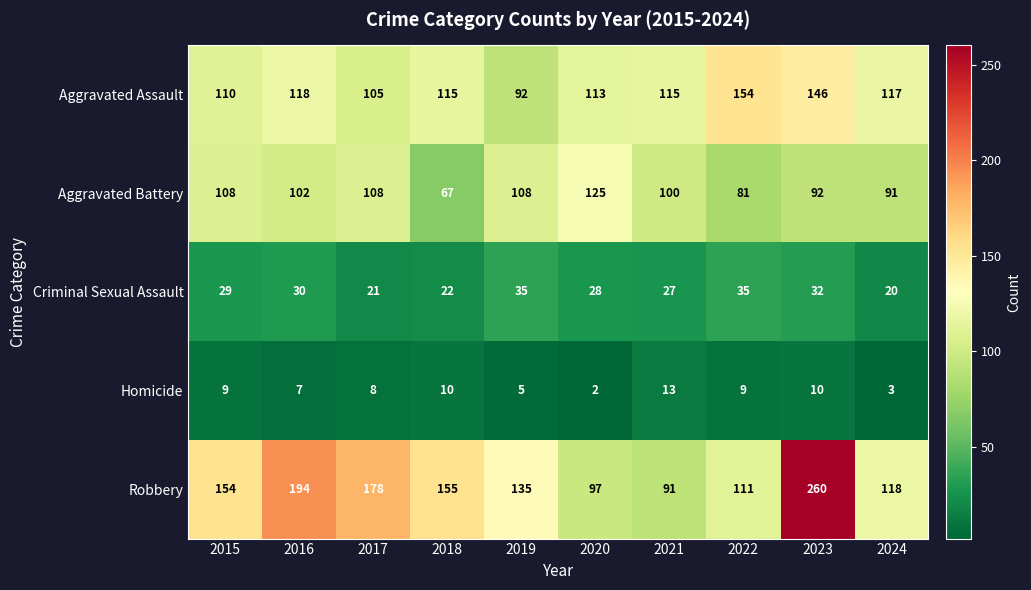

Rank the series by their maximum value, from lowest to highest.

Homicide, Criminal Sexual Assault, Aggravated Battery, Aggravated Assault, Robbery